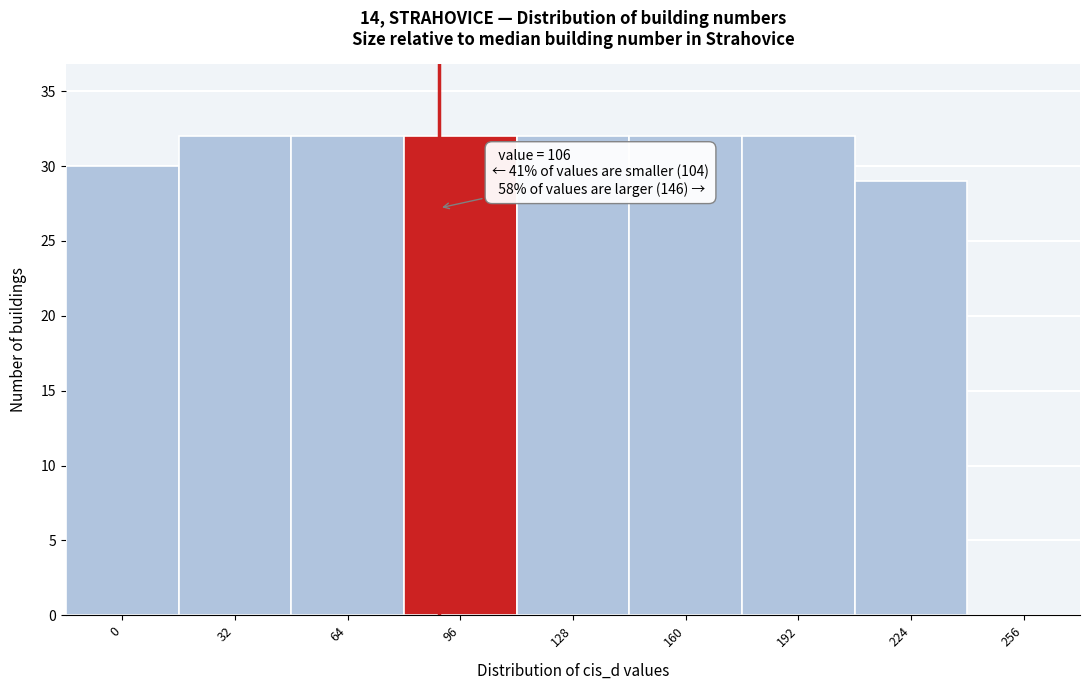

Reading left to right, transcribe all the data shown in this chart.

0=30	32=32	64=32	96=32	128=32	160=32	192=32	224=29	256=0